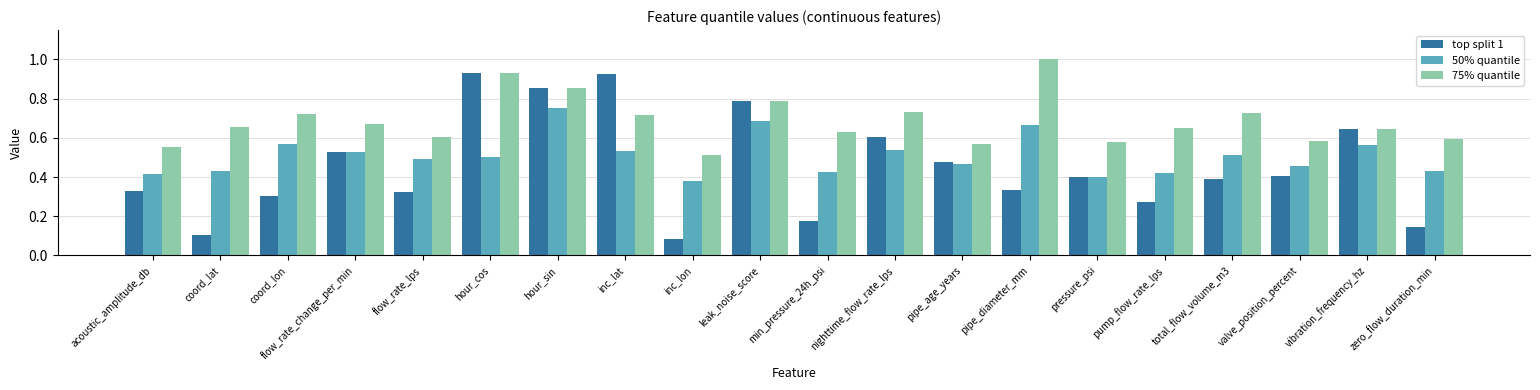

What is the label of the 12th bar from the right?

inc_lon